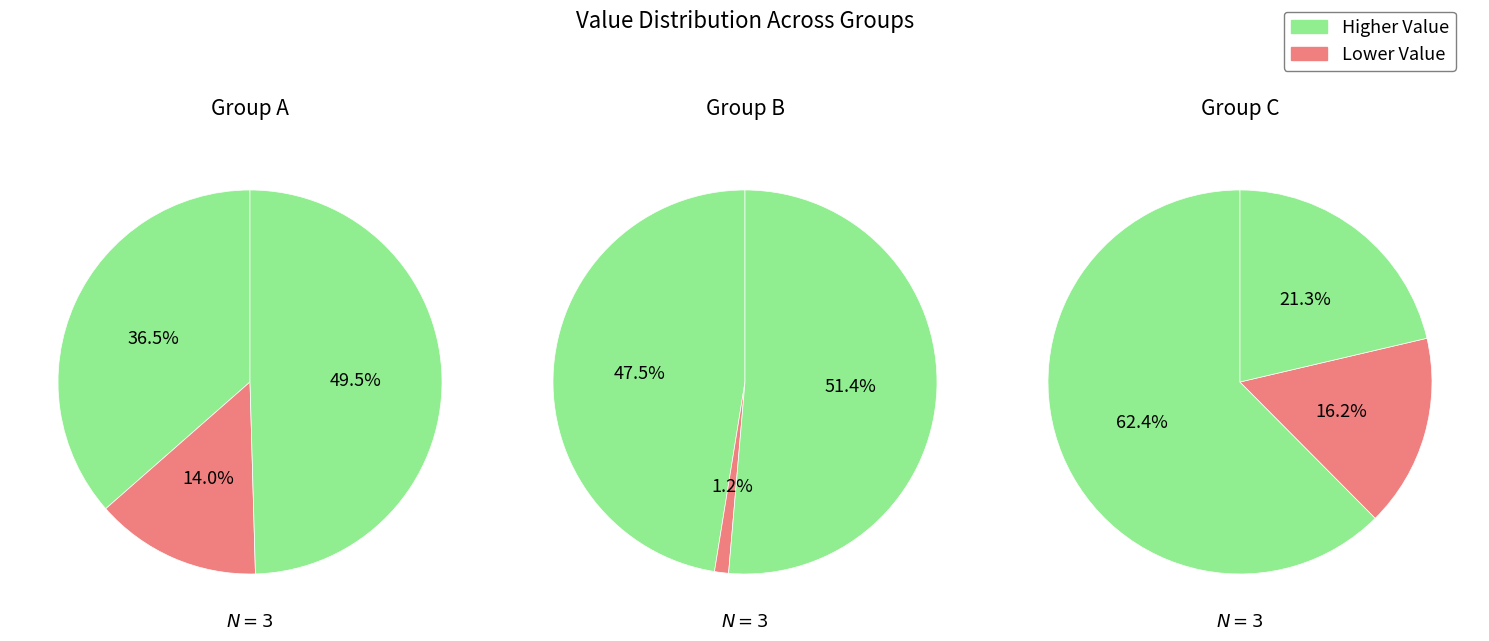

What percentage is NOT represented by 2?

80.3%